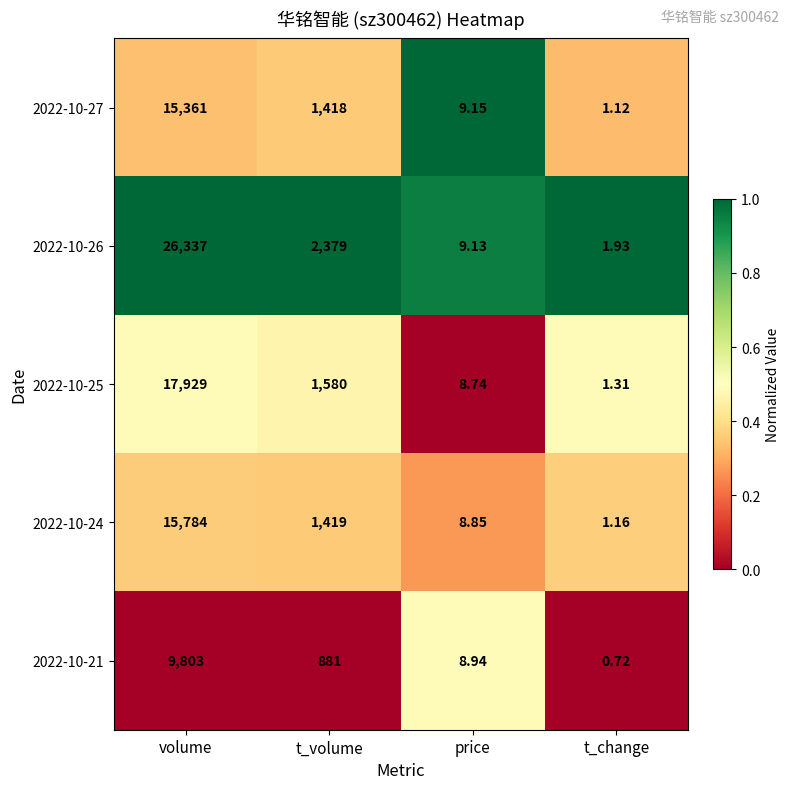

Where is 2022-10-25 nearest to the value 8965?

t_volume